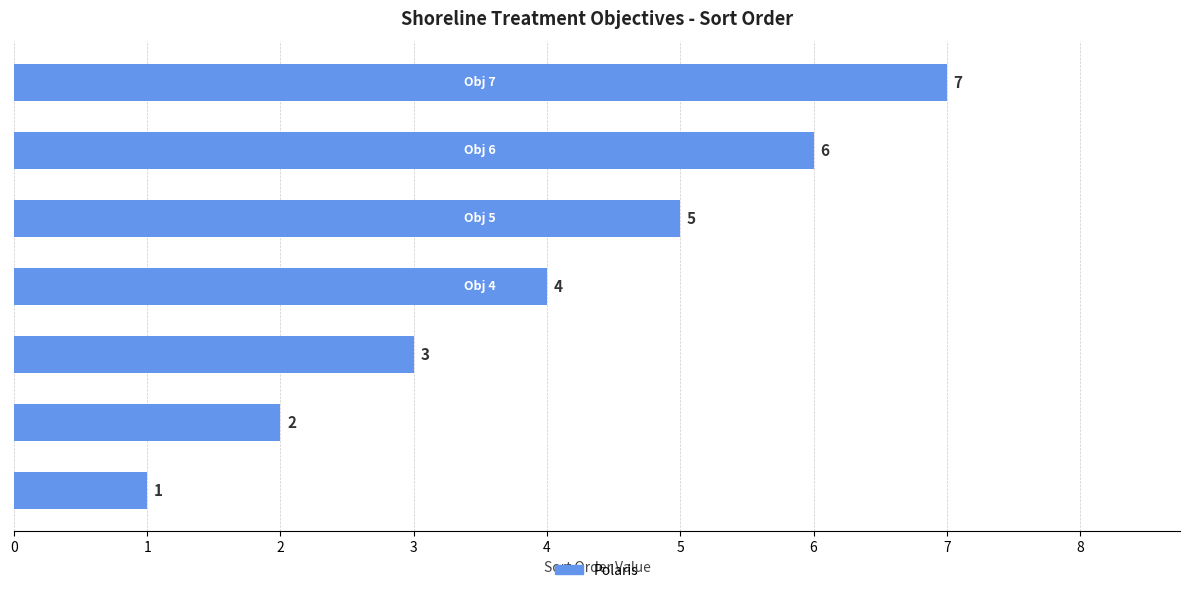

What is the greatest value displayed?

7